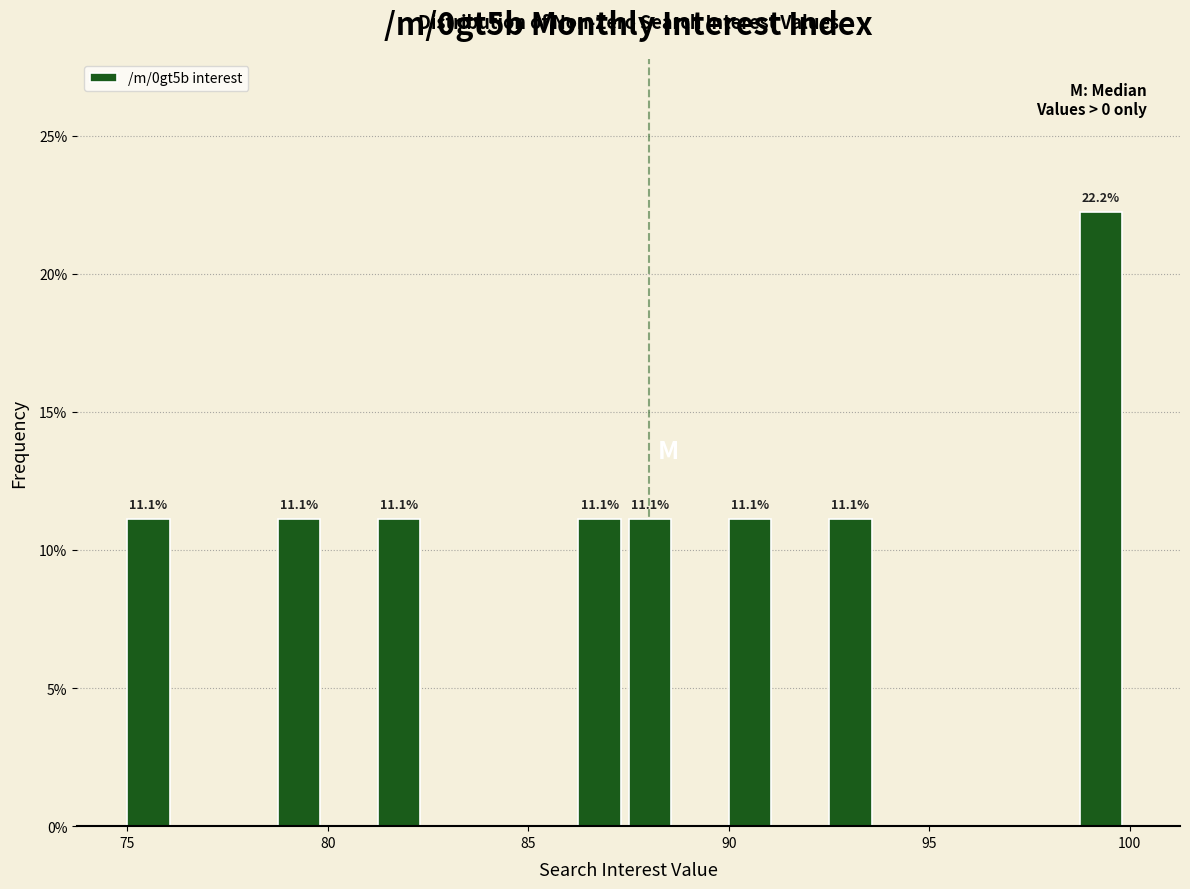

Around what value on the x-axis is the tallest bar? Give the approximate position of its centre, as read against the axis.

99.5